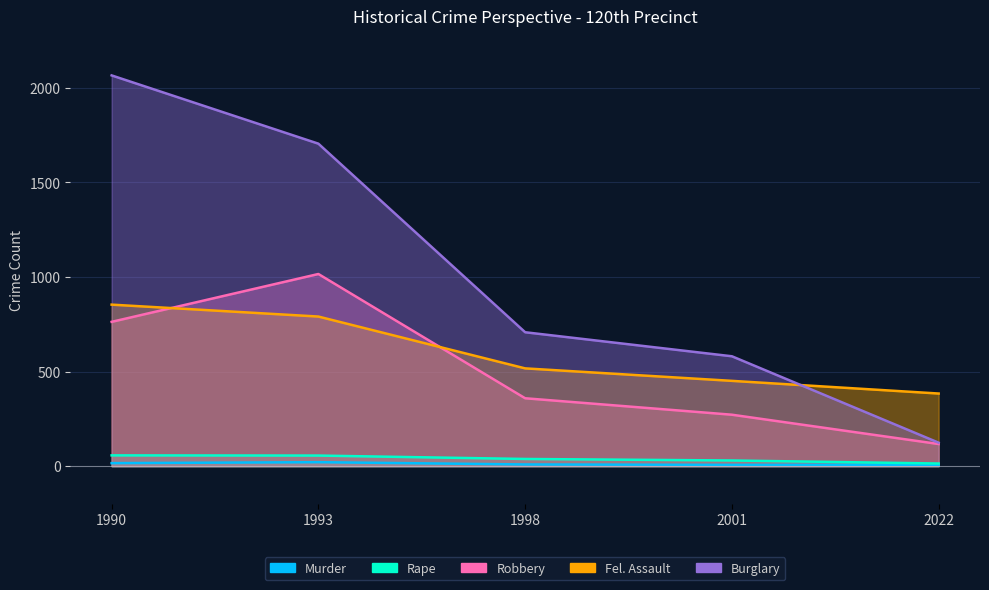

How many distinct data groups are displayed?

5